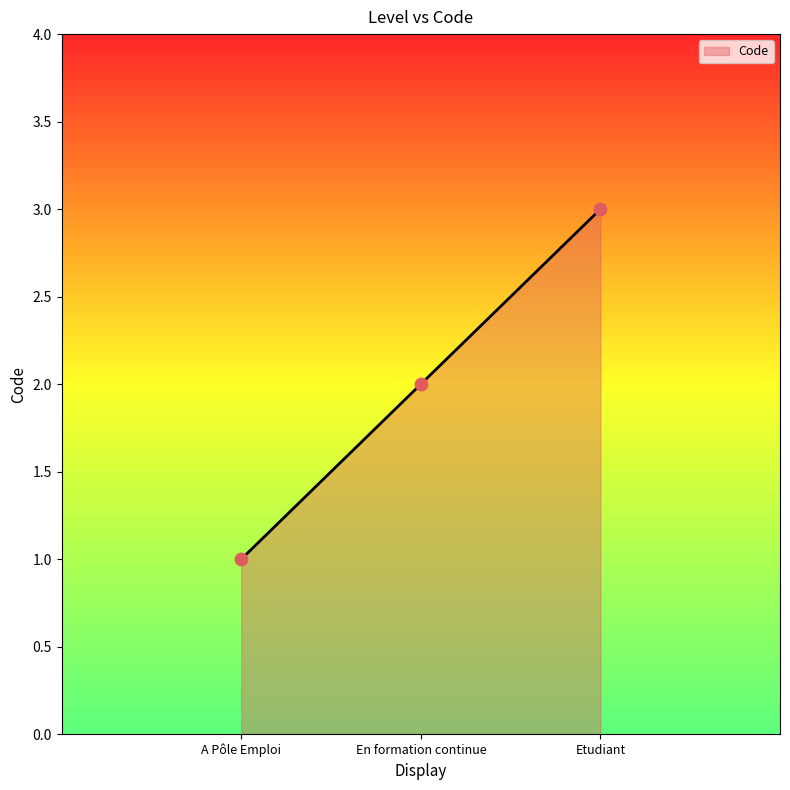

What is the ratio of the value at A Pôle Emploi to the value at Etudiant?

0.3